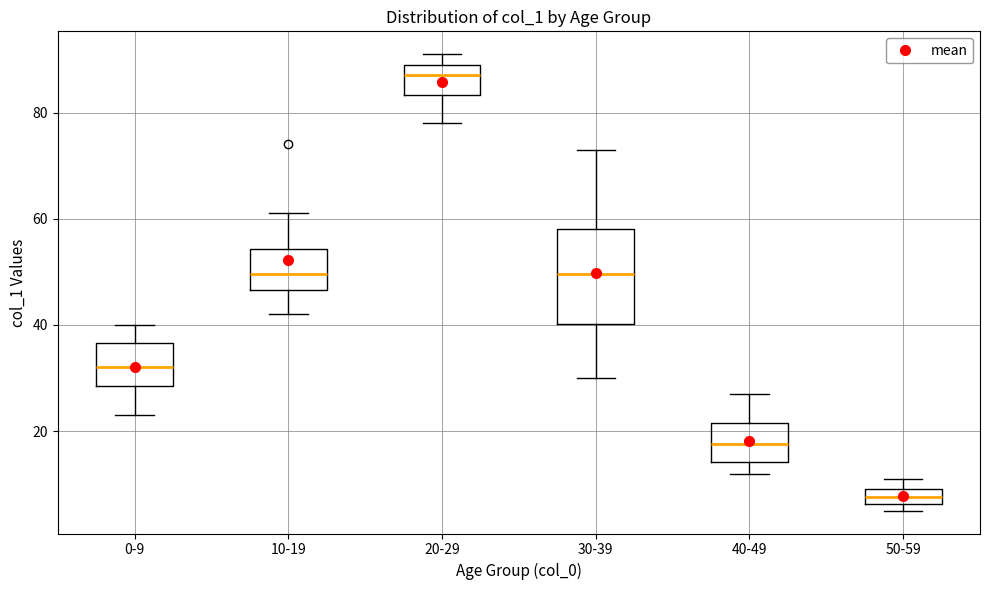

Where is the lower edge of the box for 30-39 on the y-axis? The values are not printed on the chart, so give them approximately, as read against the axis.

40